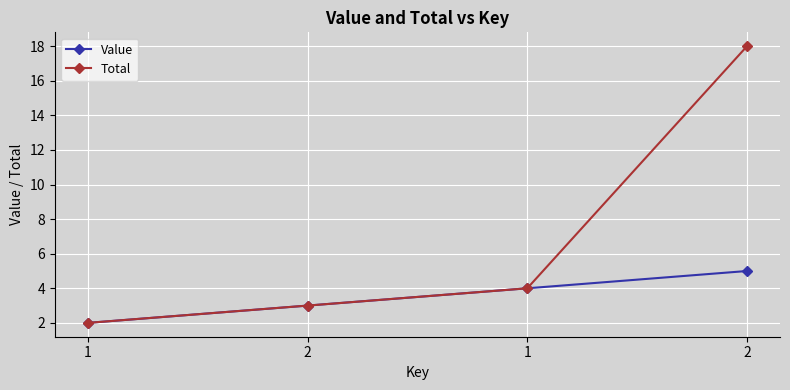

At 1, list the series in order from largest to smallest.

Value, Total